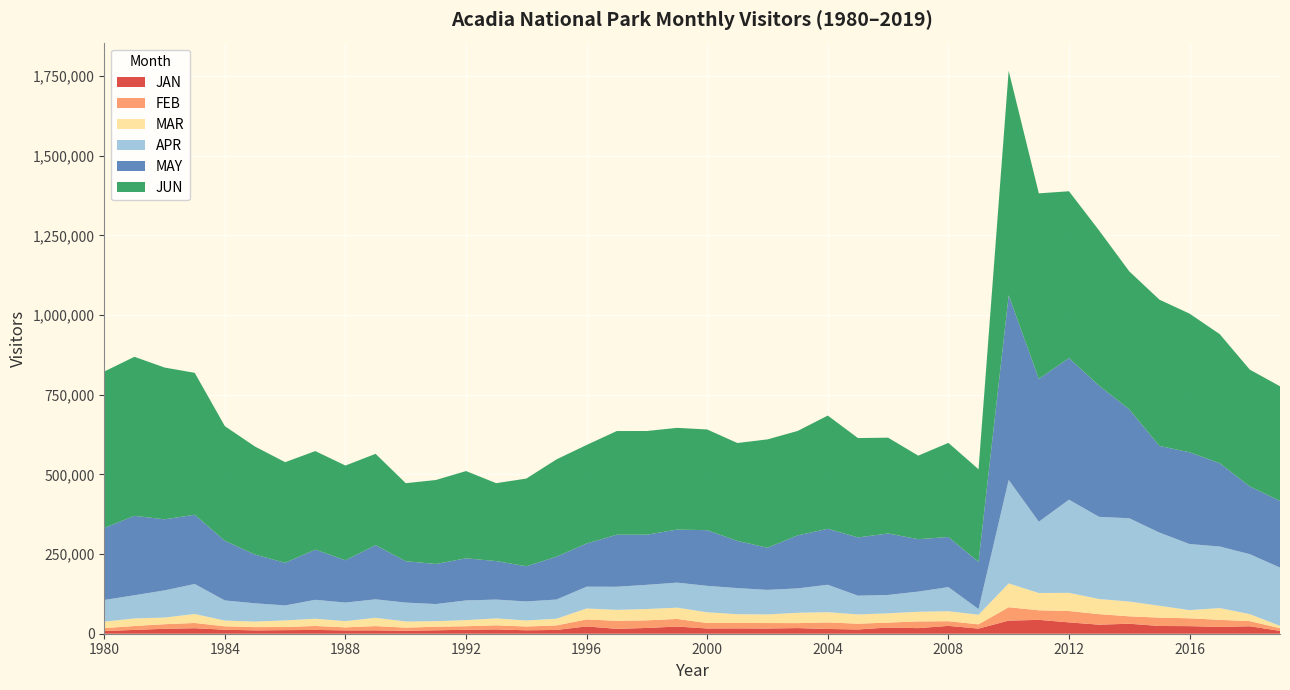

Reading right to left, what are all the values shown in this chart?

JAN: 8966	23330	21425	23771	24273	31360	28369	35579	43462	41114	16084	24588	17510	19402	13364	14894	17655	16292	16726	16430	22500	18090	15309	22917	11861	10810	13494	12415	10744	9366	10510	10428	11930	11249	10459	12578	17204	15520	11974	8532
FEB: 8225	16207	22210	24667	26185	23261	33055	35766	30060	42012	13383	14667	21110	15556	18112	20510	15576	17230	17028	17162	23848	23926	25071	21993	14266	11831	12924	11068	11131	9751	13398	9533	12388	9869	10258	10626	16530	14342	12167	9154
MAR: 7505	21923	36866	25576	37289	46315	47390	56924	54253	74773	30060	31291	30312	29040	29086	32120	32452	27035	27500	33688	35423	35473	34498	34274	20952	18917	21695	19220	17489	19258	26080	19510	22684	20631	17502	18062	28121	20936	23756	20161
APR: 182879	188071	193208	207347	229638	261410	257926	292358	223653	324714	17898	75738	63276	57707	58788	86198	76597	77005	81896	82993	78555	76007	72528	68444	60180	59773	59034	61775	53798	59277	57992	58307	59471	47090	57211	63214	94199	85267	72858	68046
MAY: 209301	212500	261452	287861	271964	341775	411604	444265	448299	579272	148090	157252	164400	192823	182781	175550	166290	132194	148052	174610	166456	157353	163145	135443	134597	110330	120889	132152	125679	129885	169898	132720	157406	133653	153013	187205	217147	222978	249050	226156
JUN: 359552	366518	404915	435142	458908	432926	486835	523486	582015	704488	290533	295348	262173	300647	311803	355270	327723	340064	307208	315980	319208	325242	325441	309230	305134	275175	244333	273765	263542	244780	286635	297222	309198	315791	338845	359661	445410	476191	499163	490720